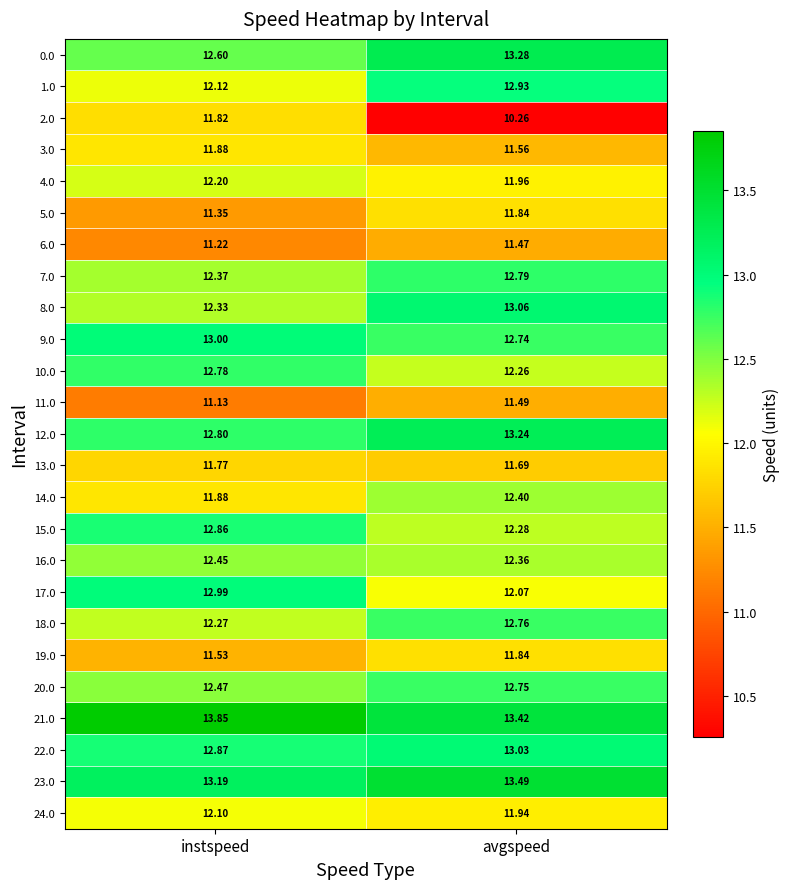

List the labels in order of 23.0 value, largest first.

avgspeed, instspeed